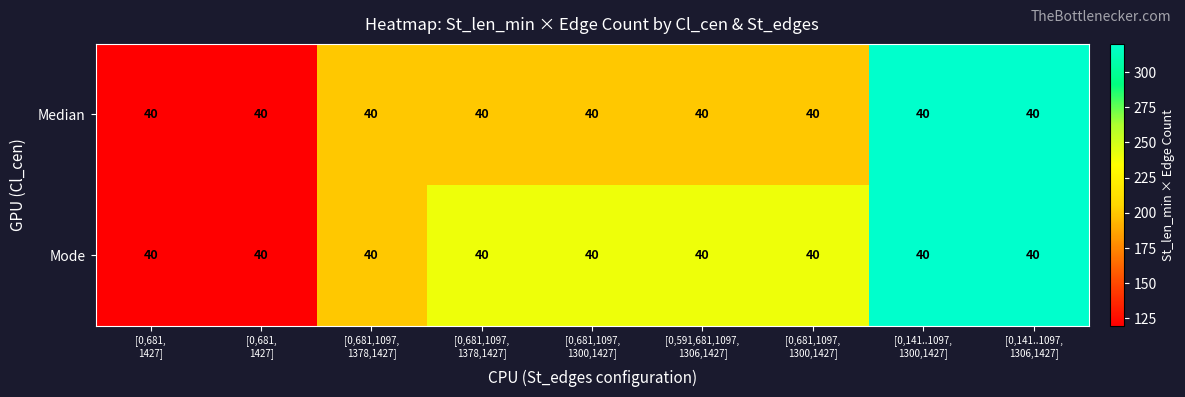

Which series changed the most between [0,681,1097, 1378,1427] and [0,141..1097, 1300,1427]?

Median